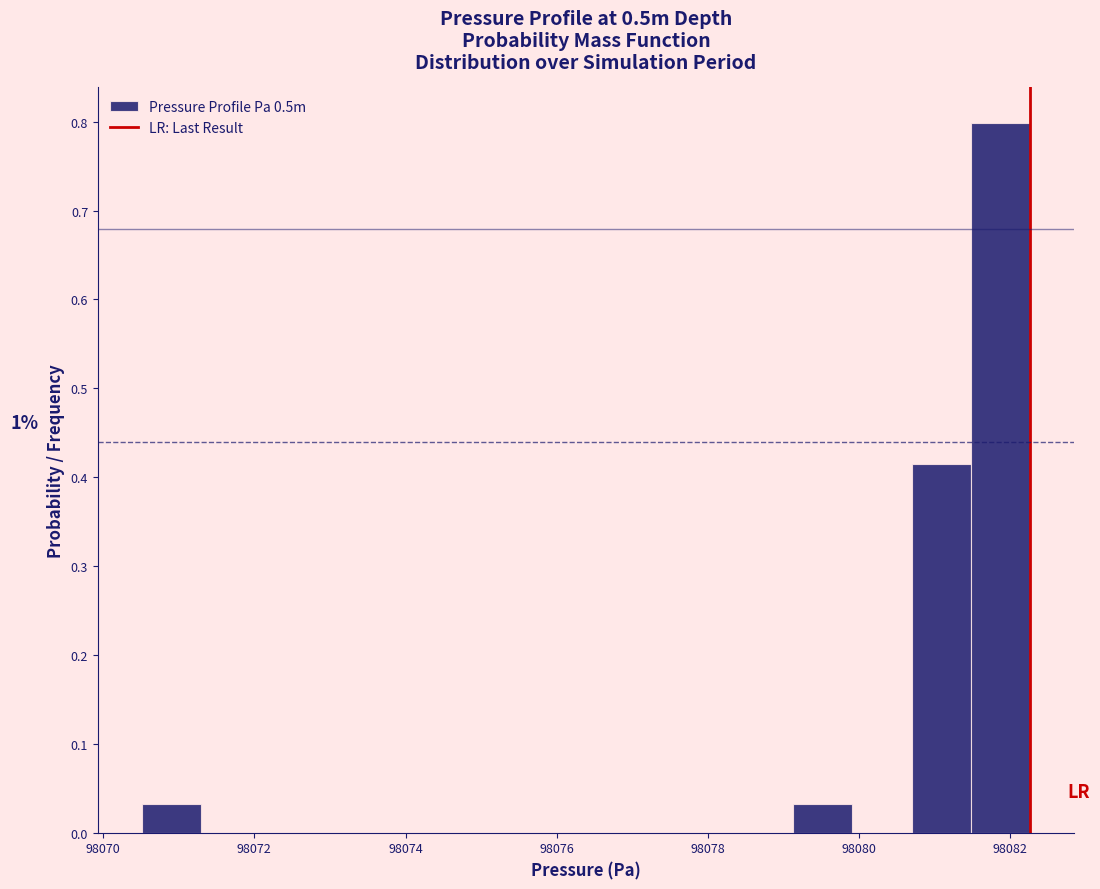

Read against the x-axis, roughly where is the centre of the tallest bar?

98081.8